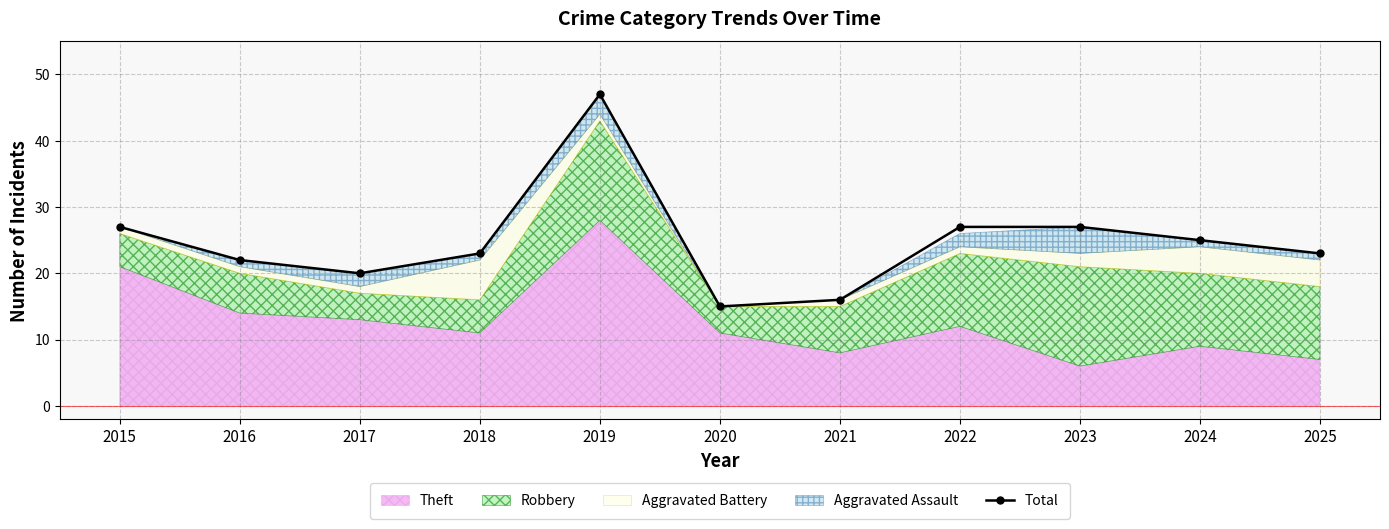

The value at 2017 is 28. True or false?

False